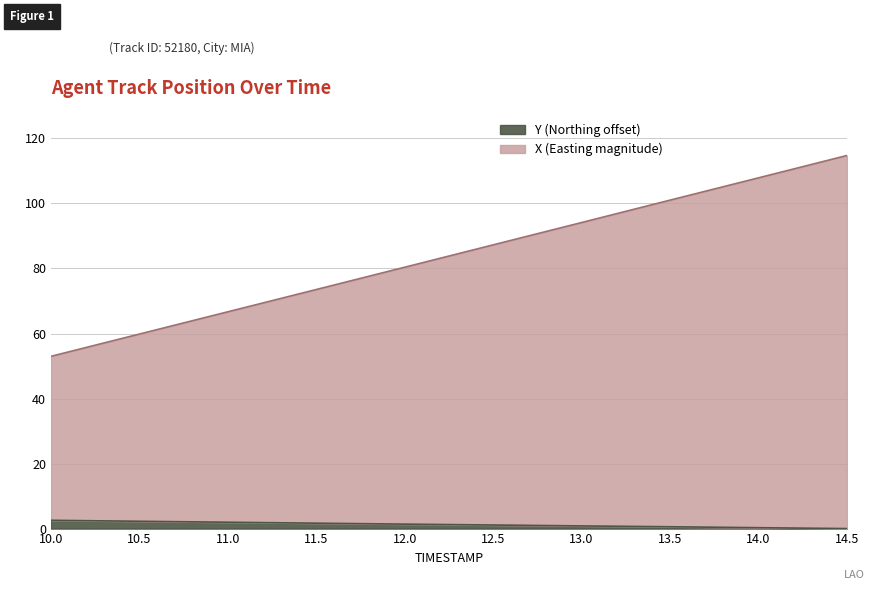

What is the difference between the maximum and minimum values in the Y series?

2.5